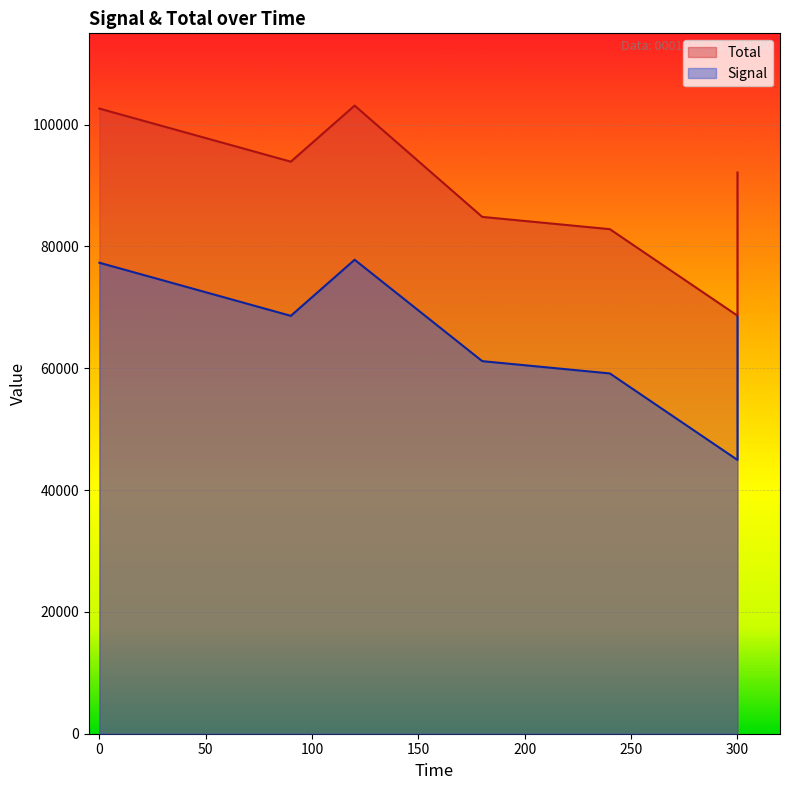

What is the sum of the Signal values at 90 and 240?

127771.6